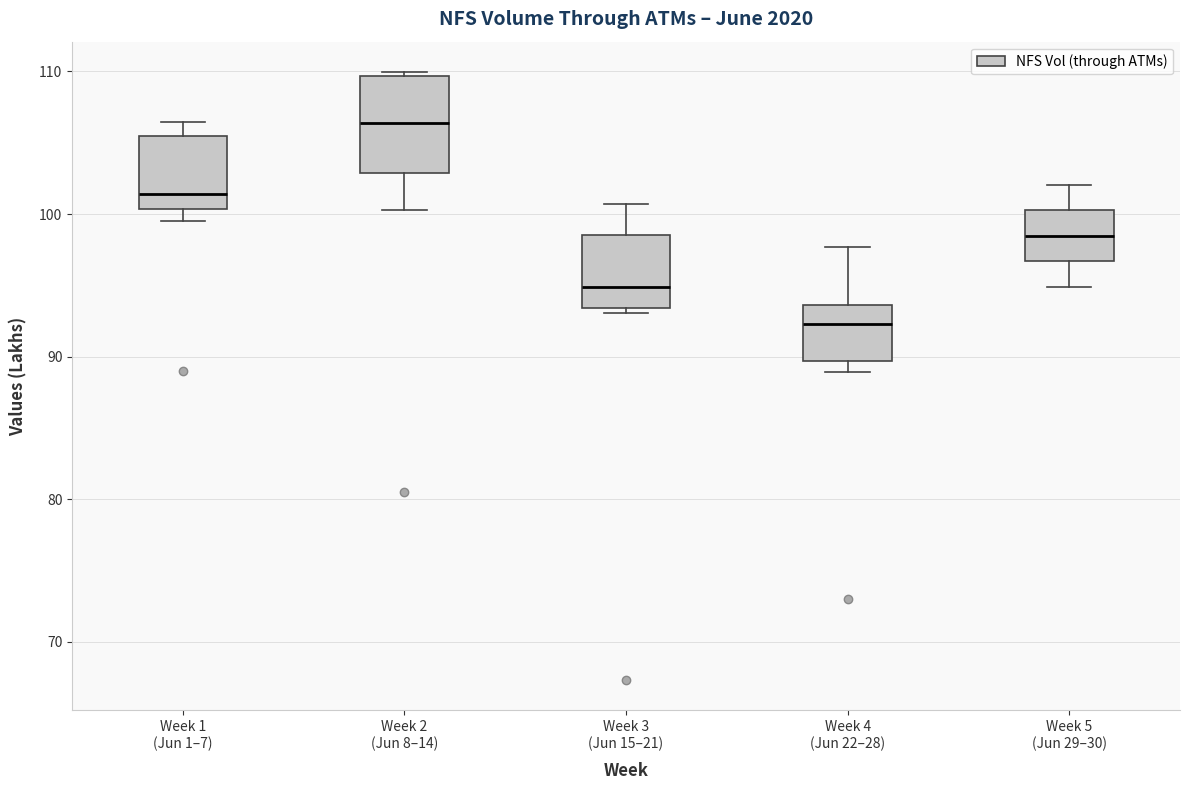

Which box's median line is the highest?

Week 2 (Jun 8–14)